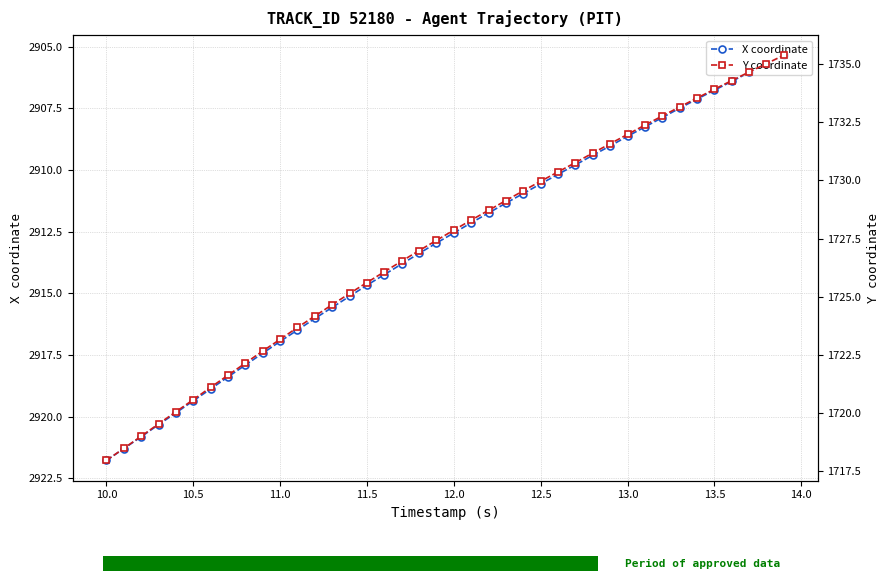

At how many categories does at least one series exceed 1842?

40